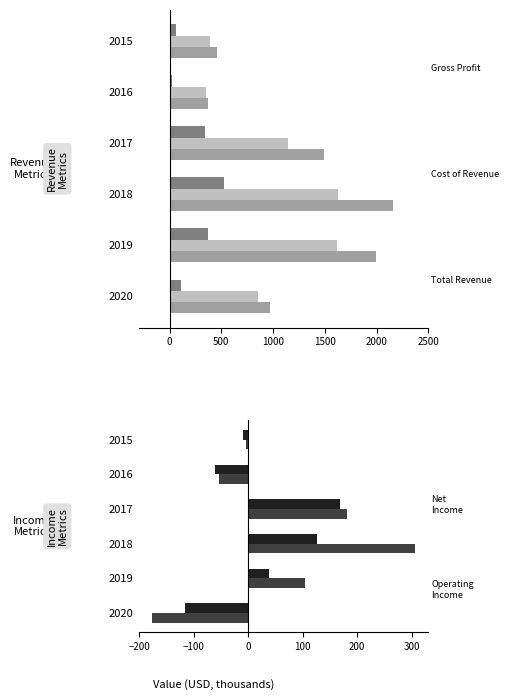

The value of Operating Income at 2017 is 288.4. True or false?

False